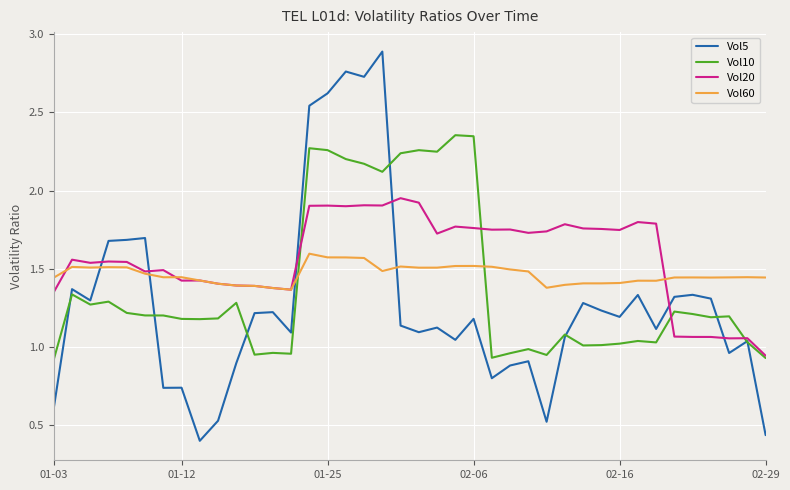

True or false: Vol20 has more than 2 interior local peaks.

True